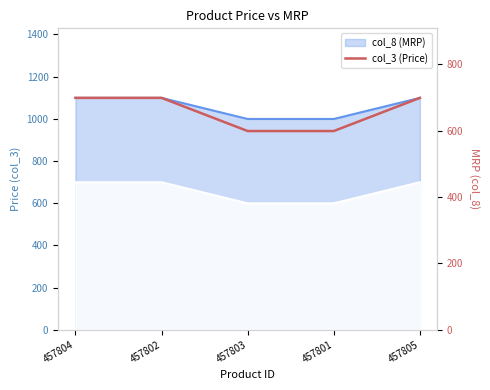

List the labels in order of value, smallest first.

457803, 457801, 457804, 457802, 457805